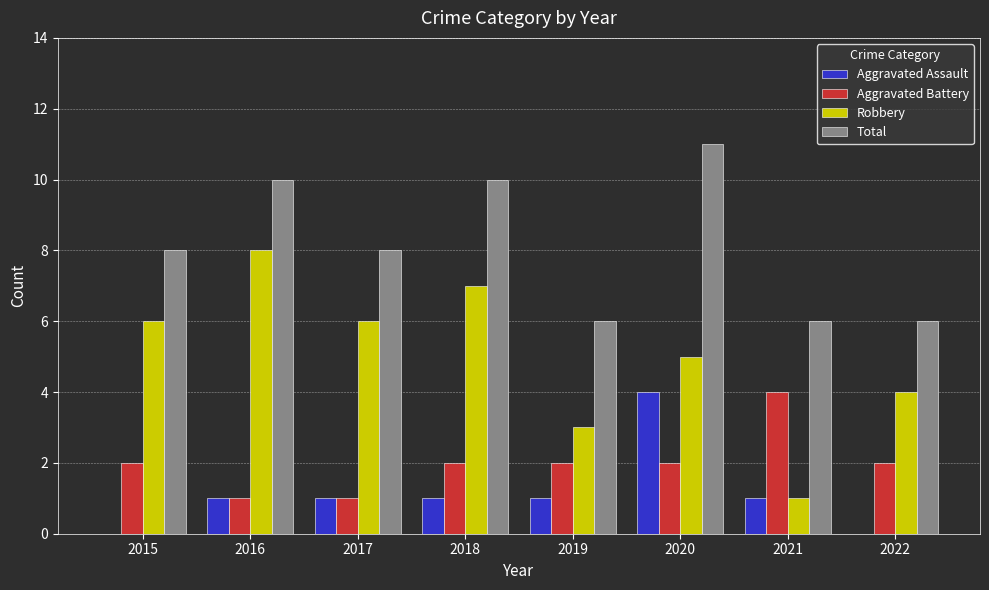

Does the chart contain stacked bars?

No